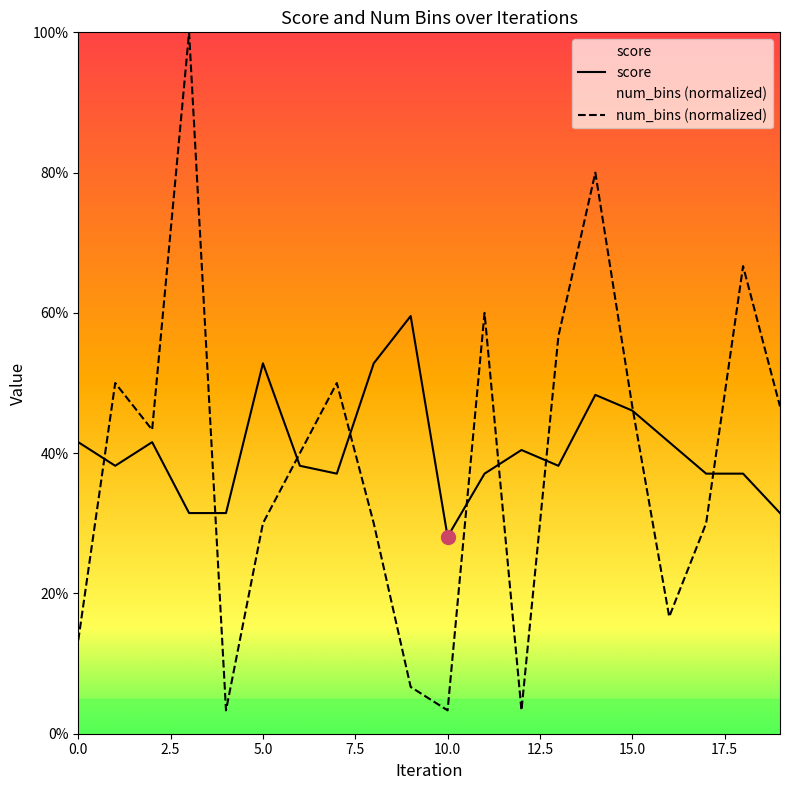

How many times do num_bins (normalized) and score cross each other?

9